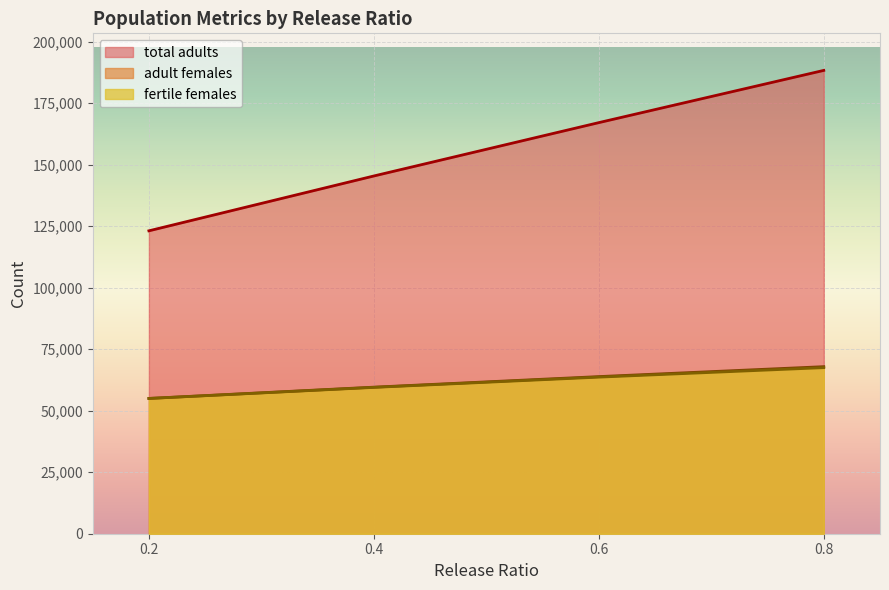

True or false: fertile females has more than 2 interior local peaks.

False